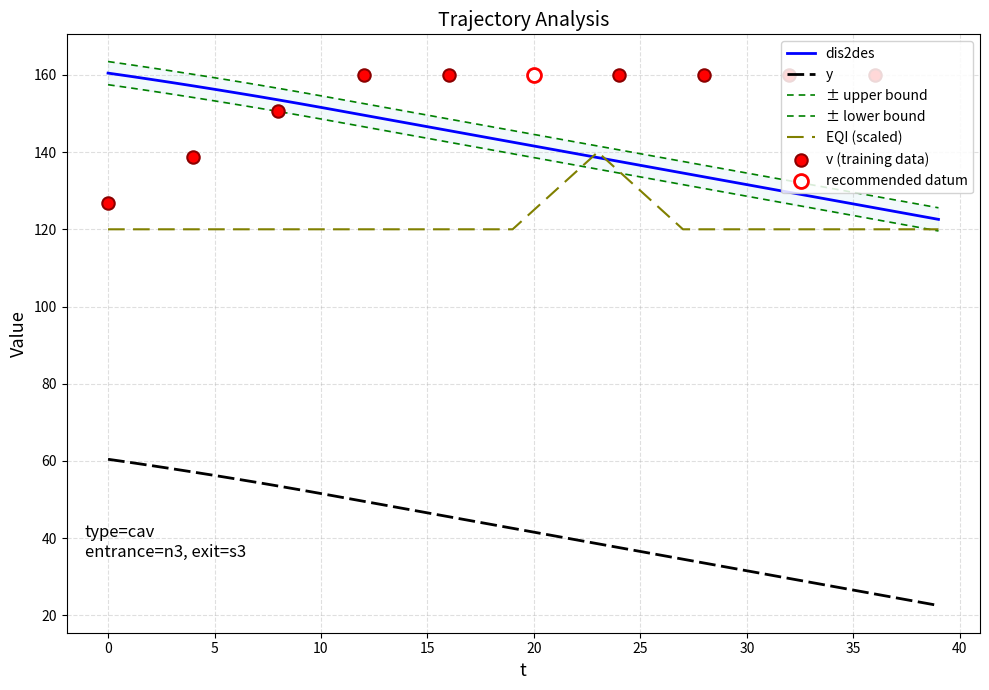

True or false: dis2des and y intersect in this chart.

False